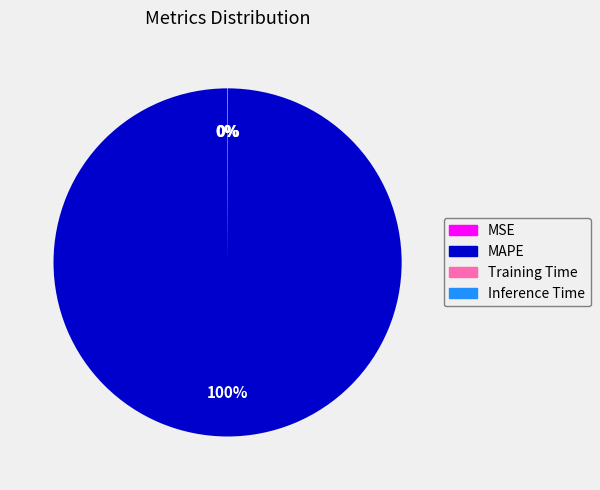

Is there a majority slice in this chart?

Yes